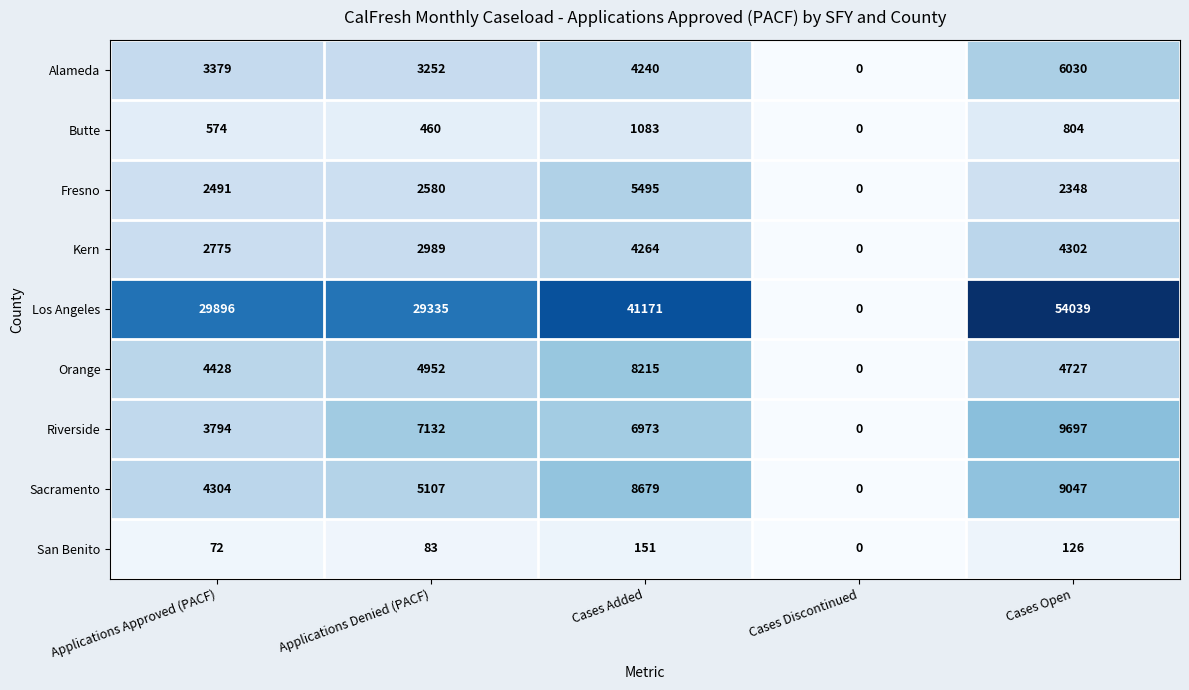

What is the average value of the Butte series?

584